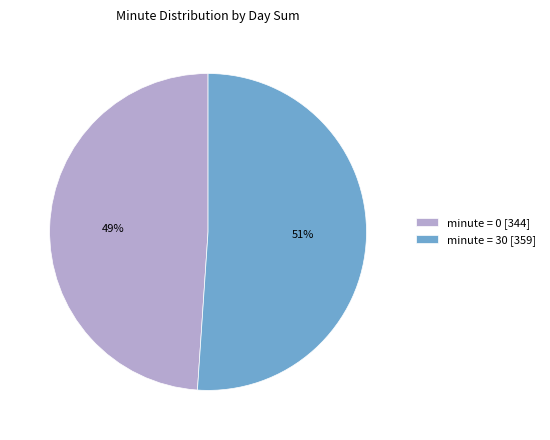

To the nearest percent, what is the difference between the largest and smallest slice percentages?

2%